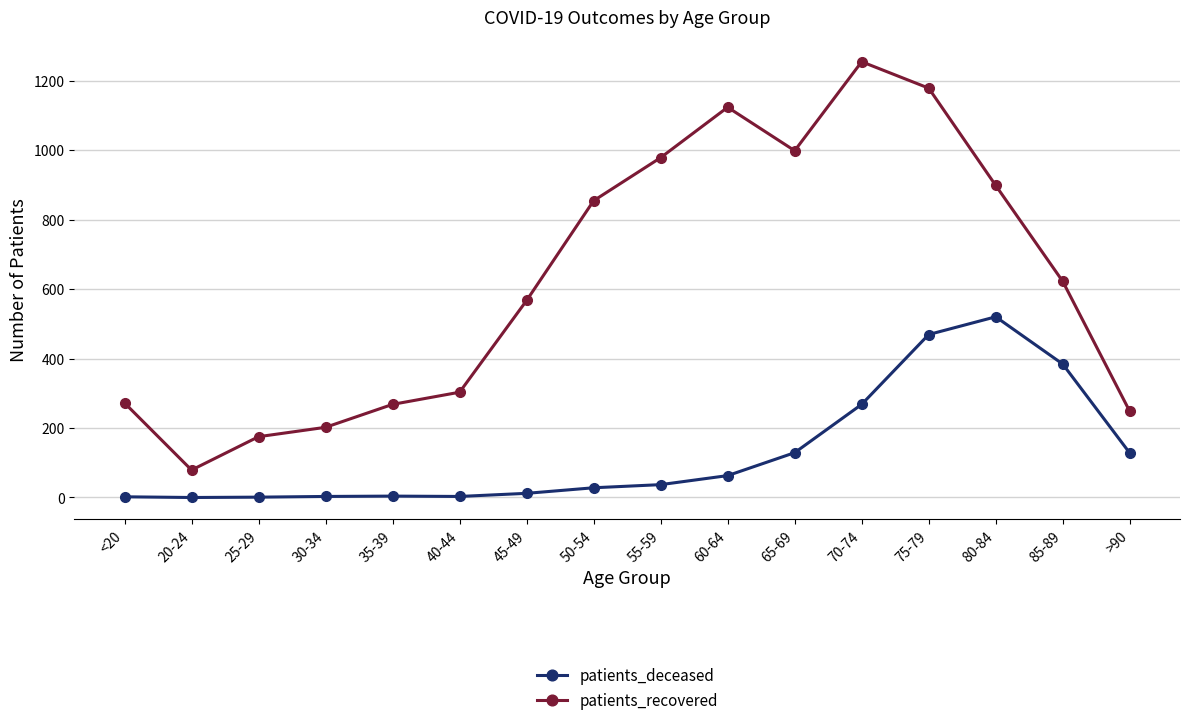

Which series has the largest total across all categories?

patients_recovered